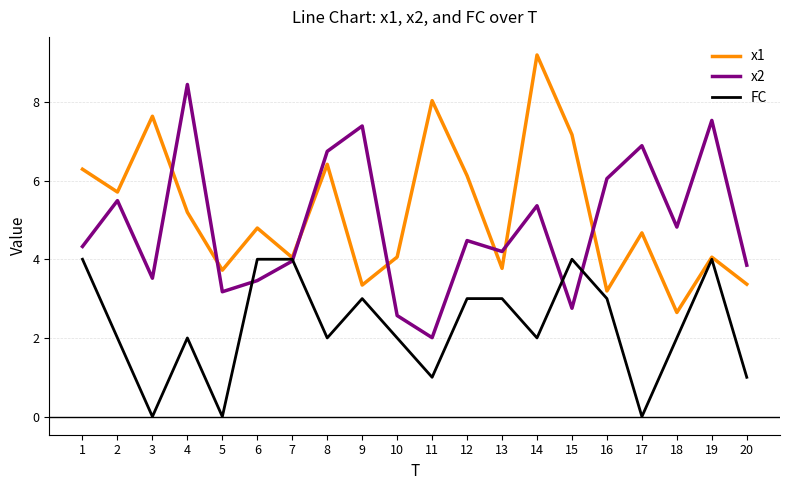

What is the maximum value shown in the chart?

9.2